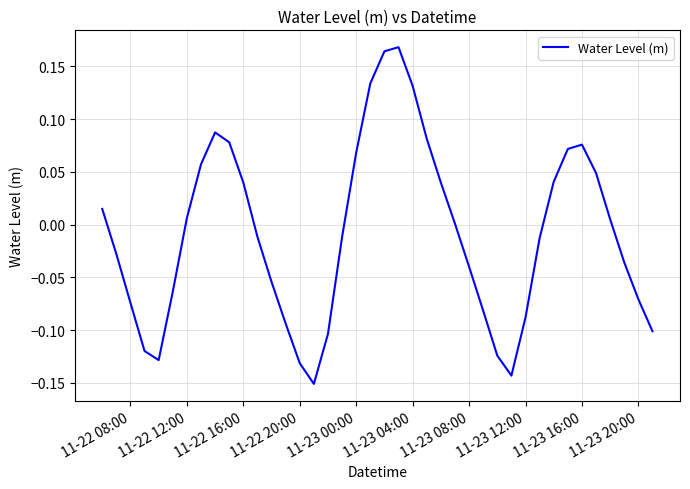

Does the chart have visible grid lines?

Yes